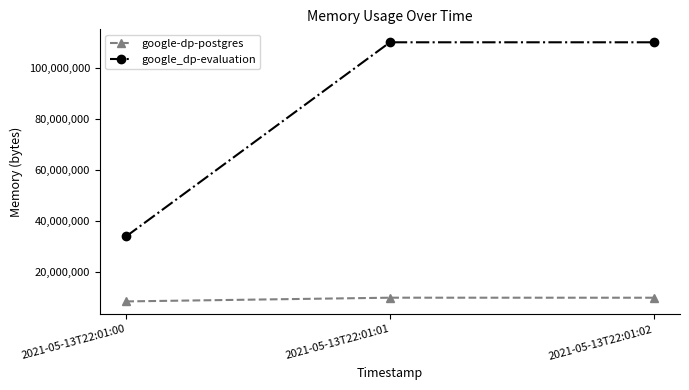

How many categories are shown in the chart?

3